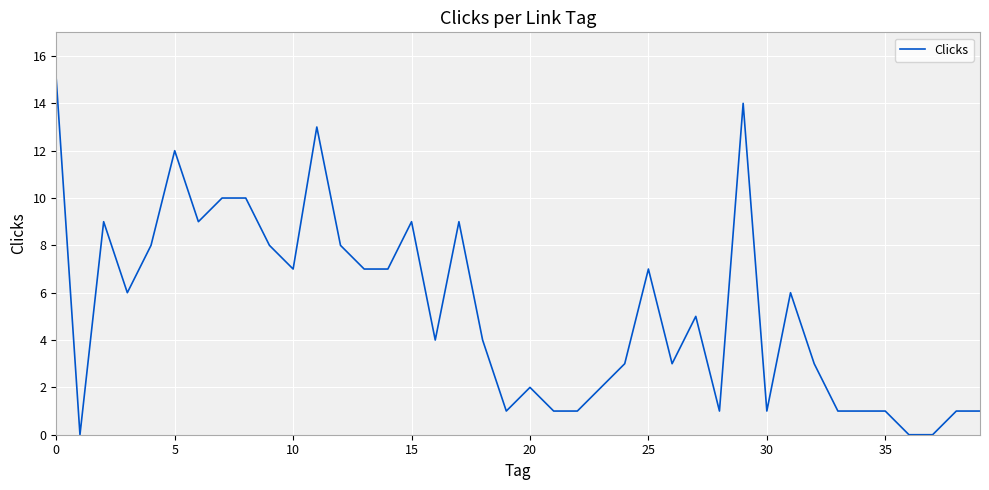

What is the maximum value shown in the chart?

15